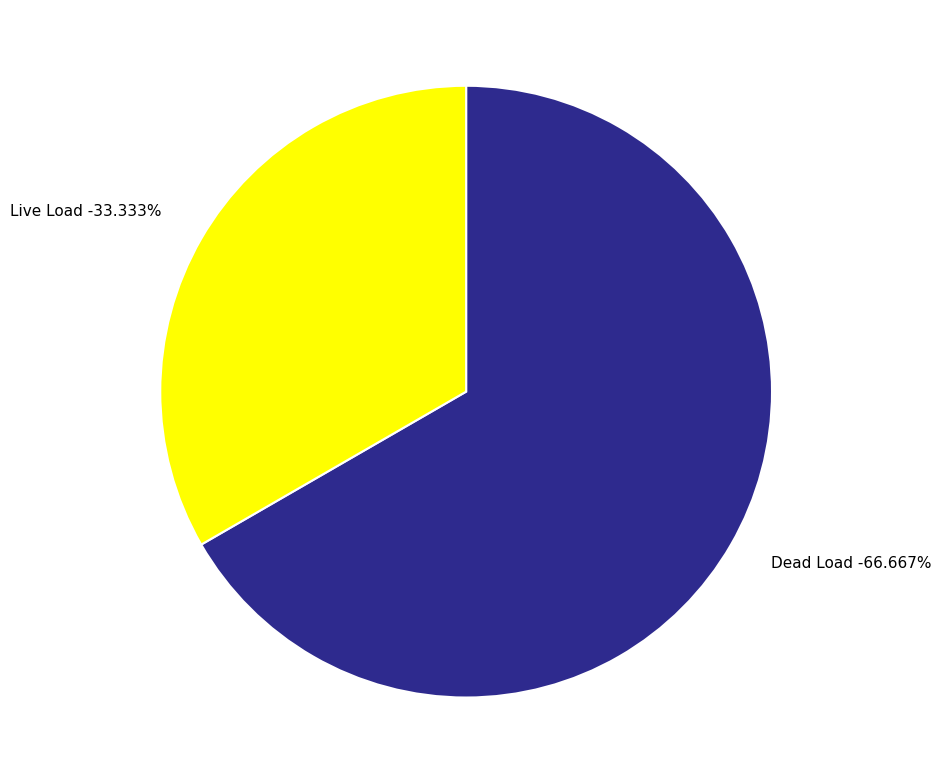

Does any single category account for the majority?

Yes